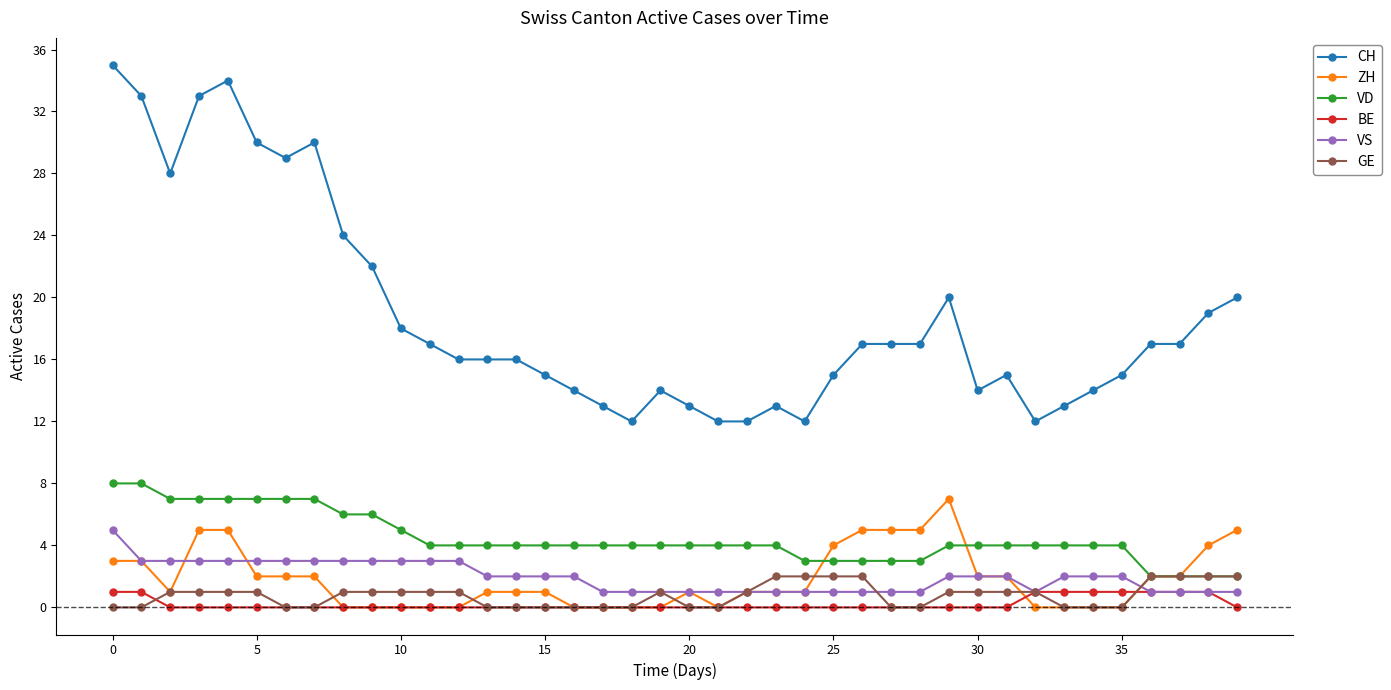

Which series has the largest total across all categories?

CH